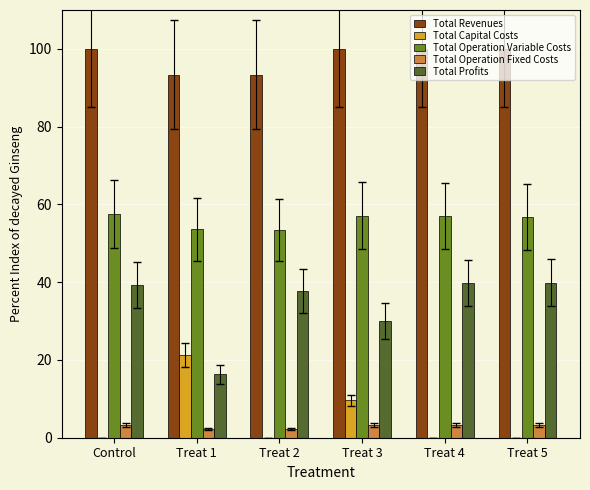

What is the maximum value for Total Capital Costs?

21.3